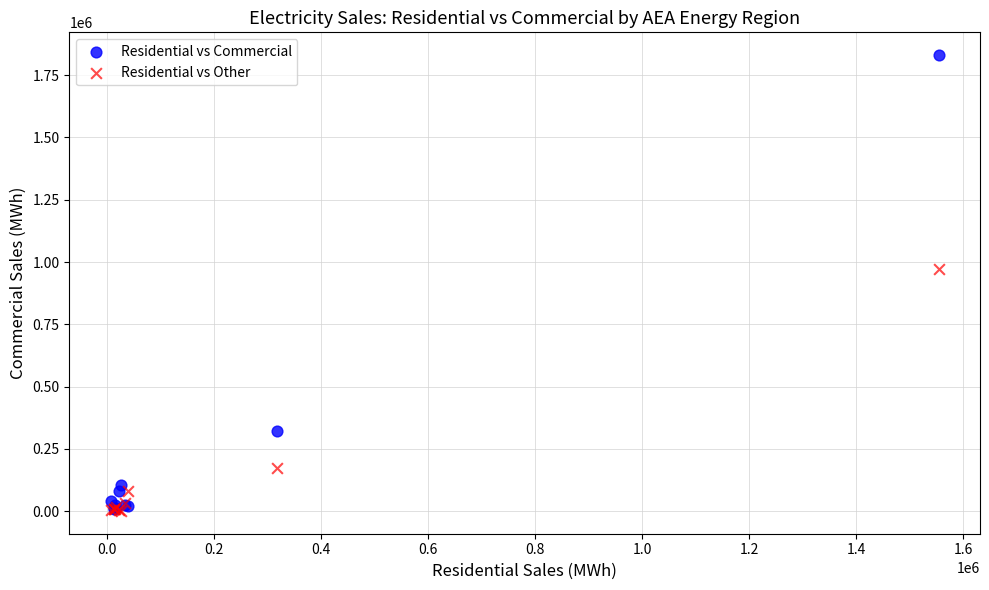

Which series has the widest spread of Y values?

Residential vs Commercial